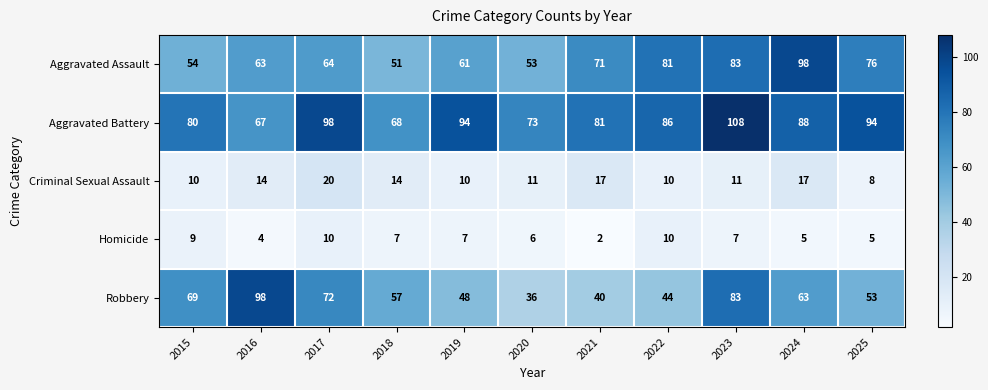

How many categories are shown in the chart?

11